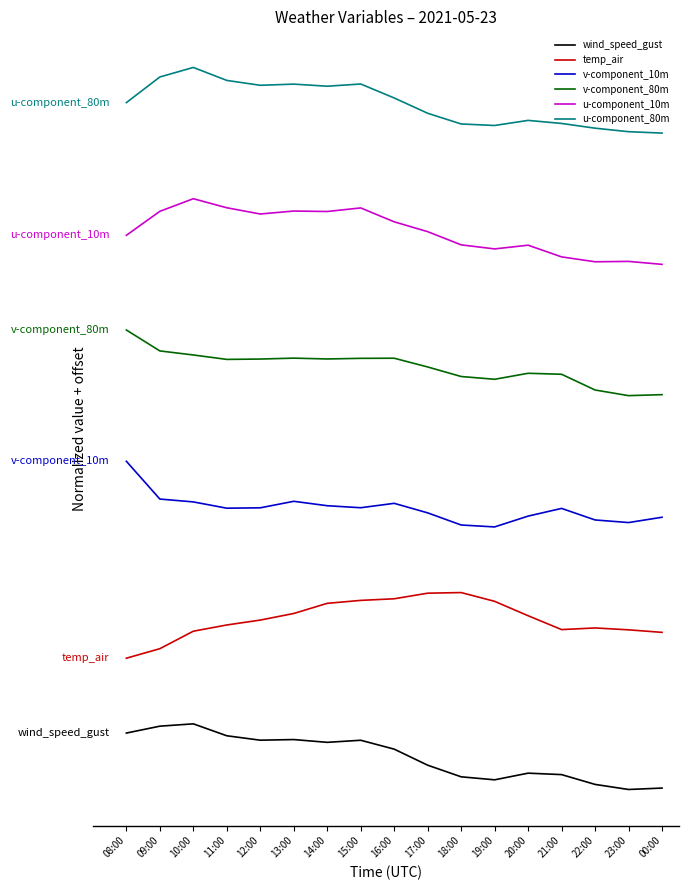

What is the sum of the u-component_80m values at 09:00 and 19:00?

21.0